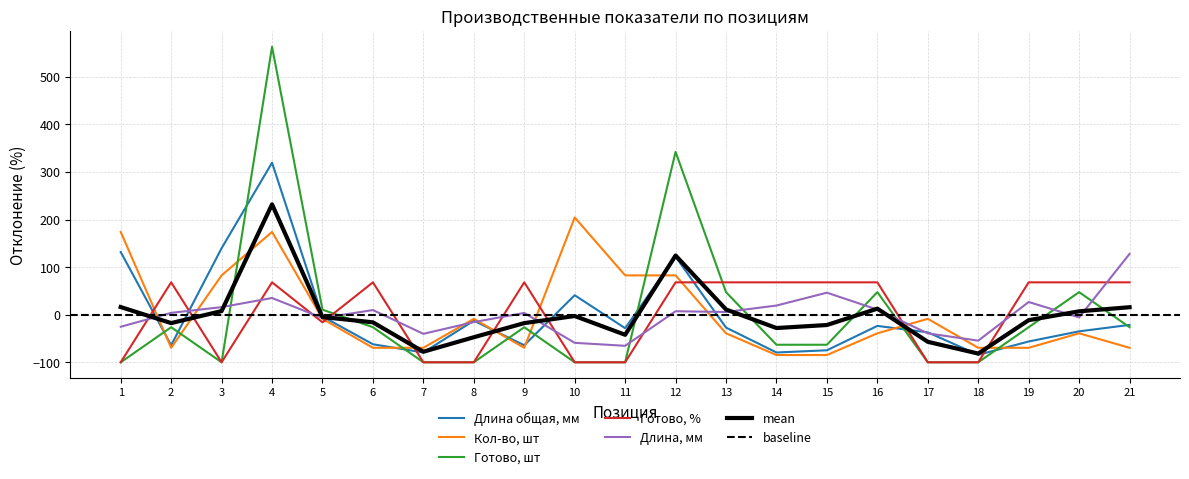

At which category is the sum across all series the highest?

4